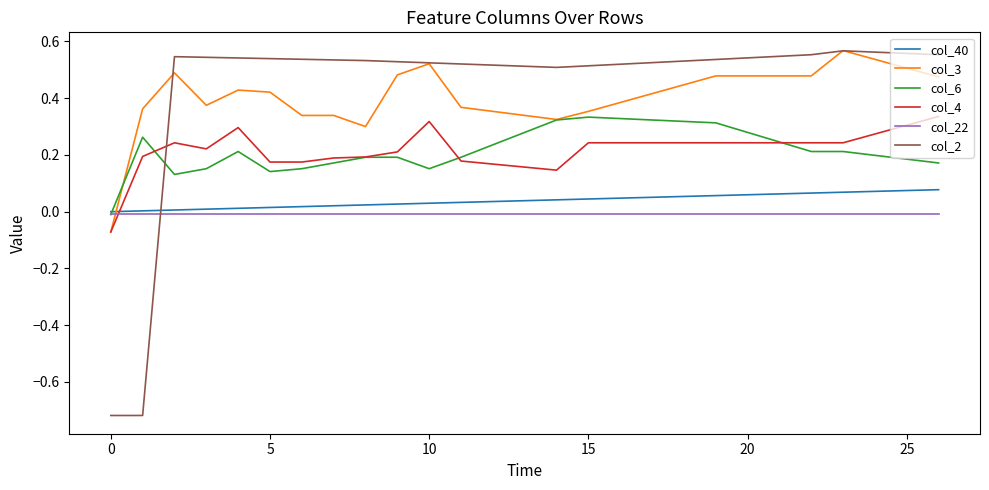

Which series ends up on top after the final intersection of col_3 and col_40?

col_3